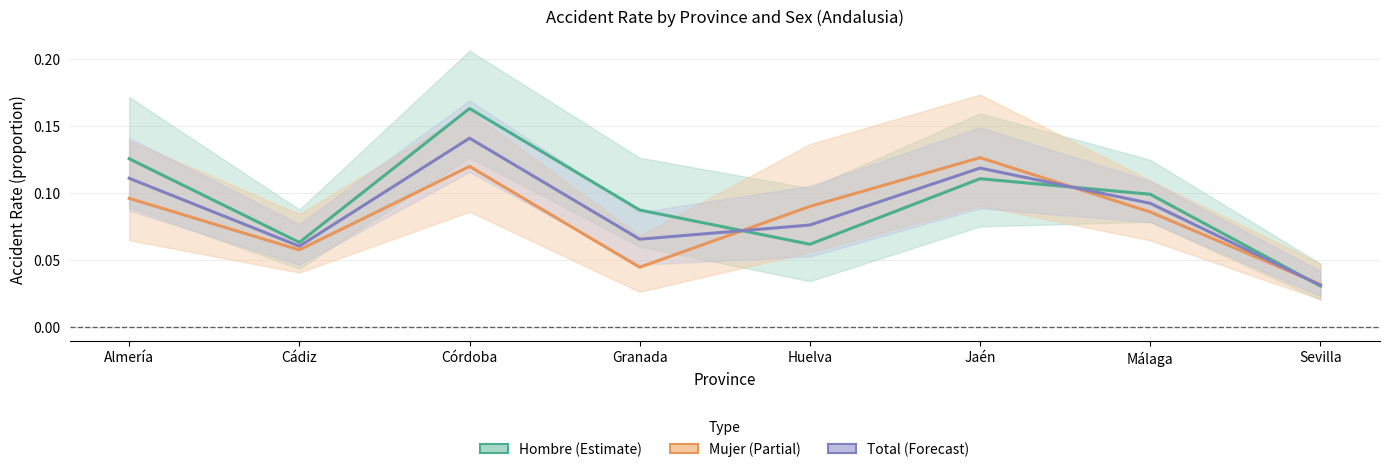

Count the number of data series in this chart.

3